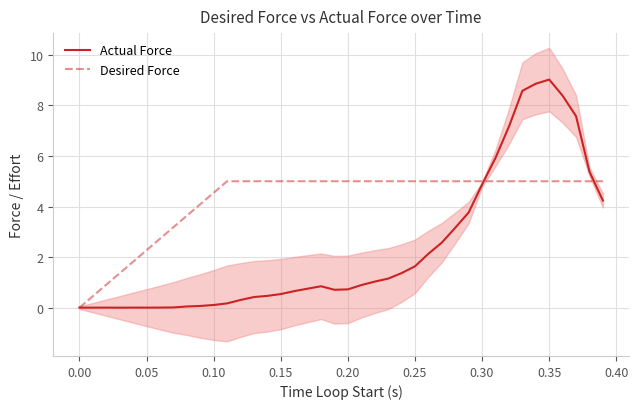

What is the highest value of the Desired Force series?

5.0